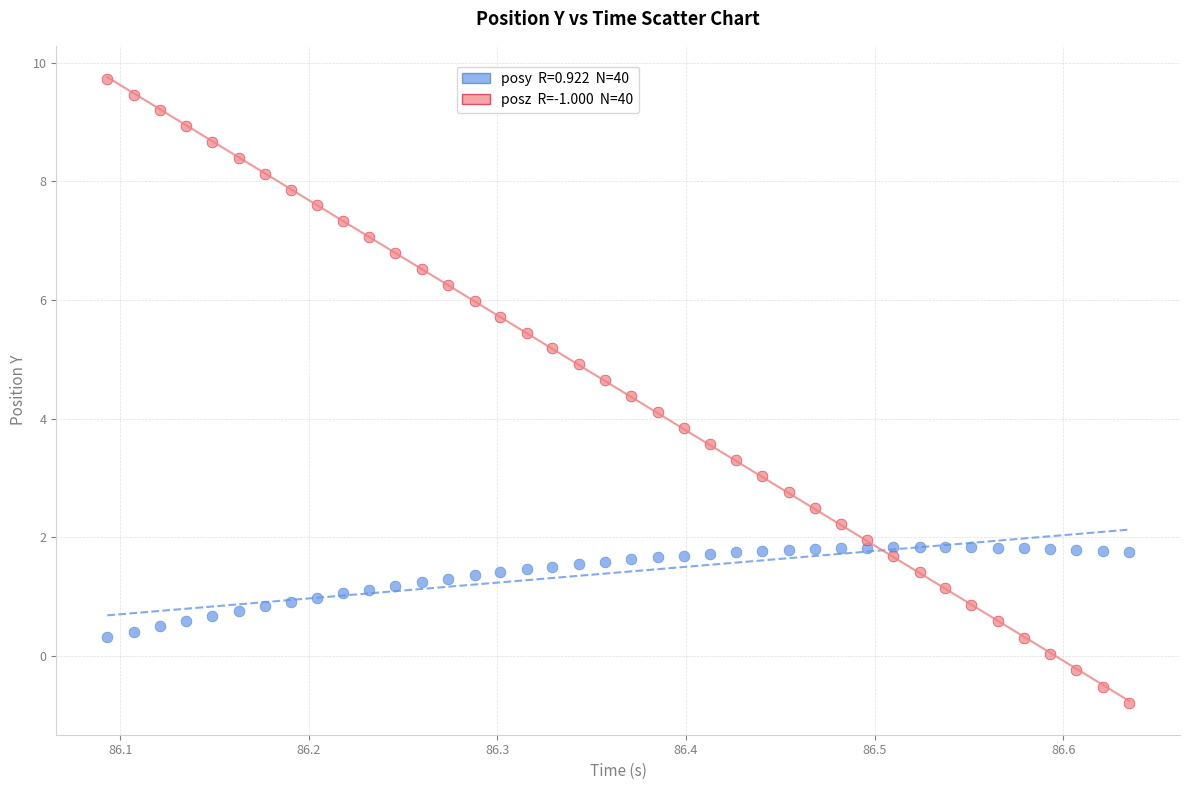

Across all data points, what is the range of X values (max minus min)?

0.5